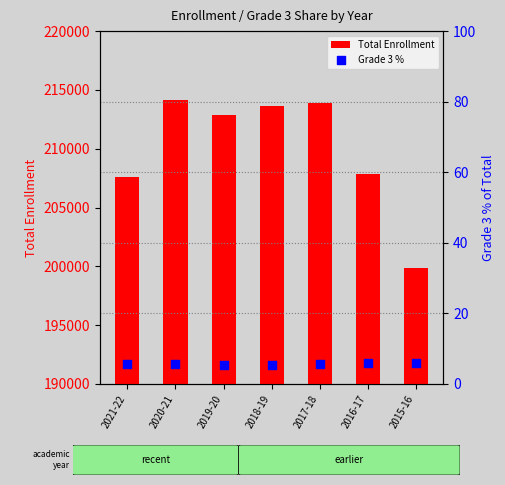

Which series has the largest total across all categories?

Total Enrollment